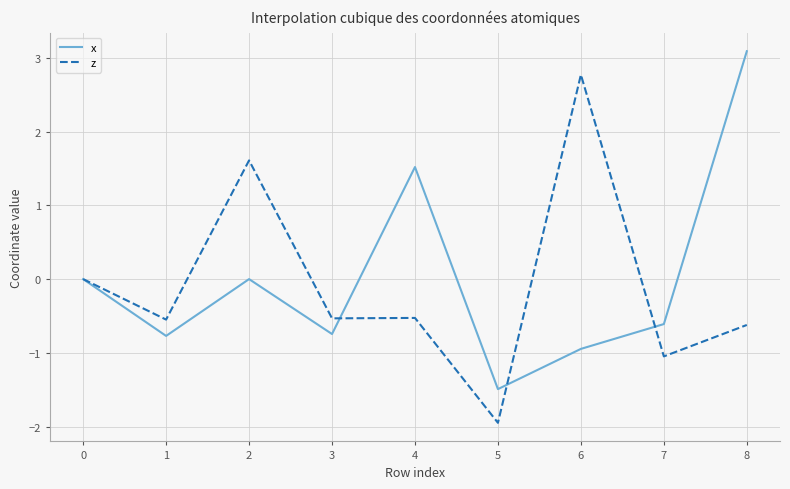

What is the spread (max minus min) of values at 1?

0.2